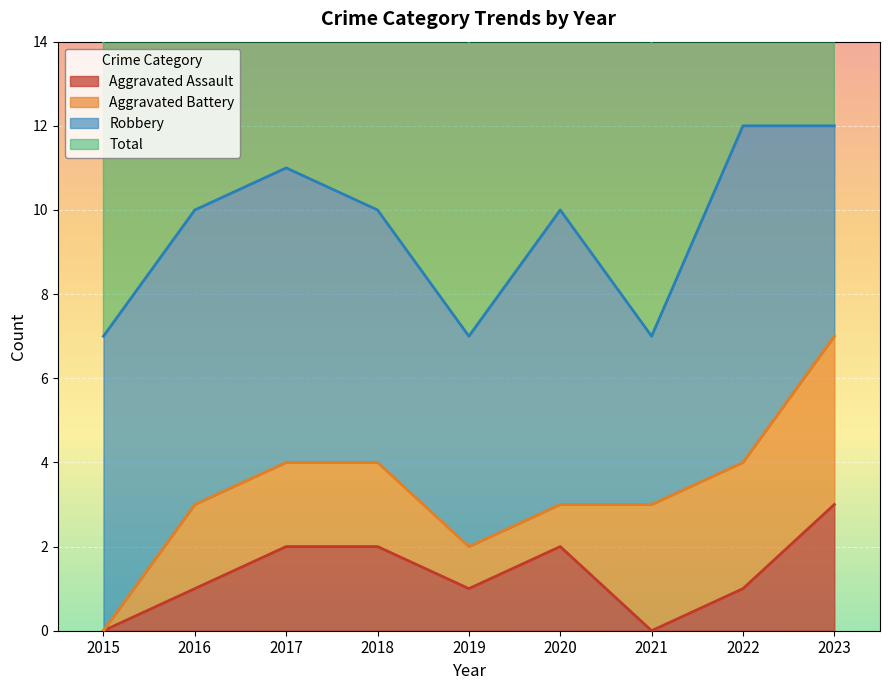

What is the sum of all Total values?

86